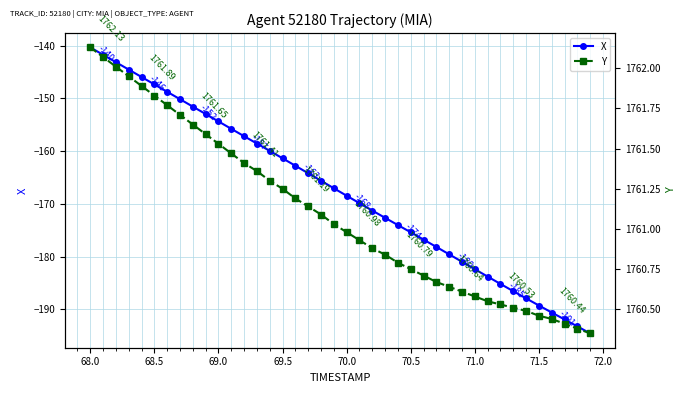

Does the chart display data point markers on the line(s)?

Yes